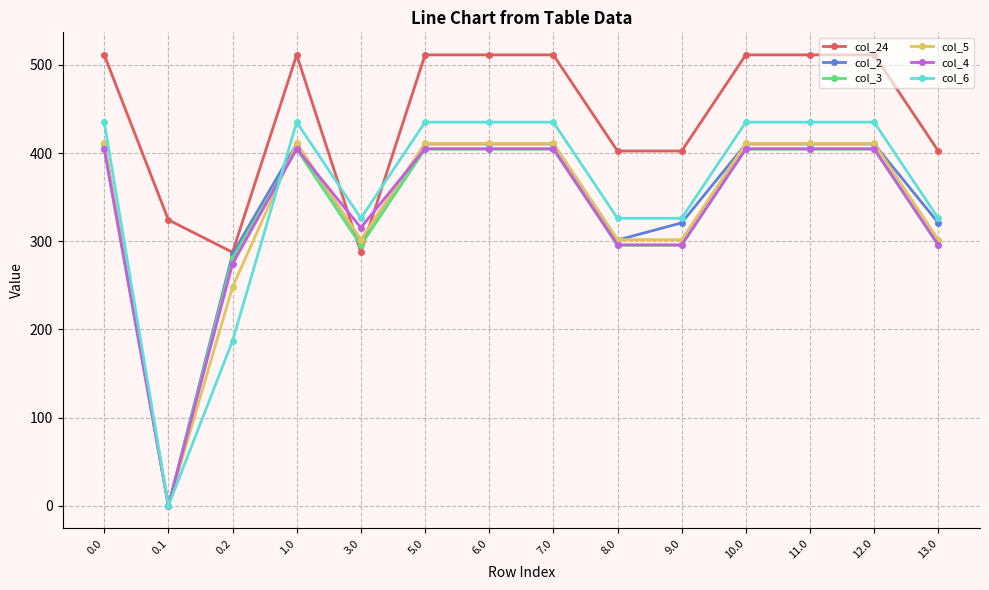

What is the maximum value shown in the chart?

511.3